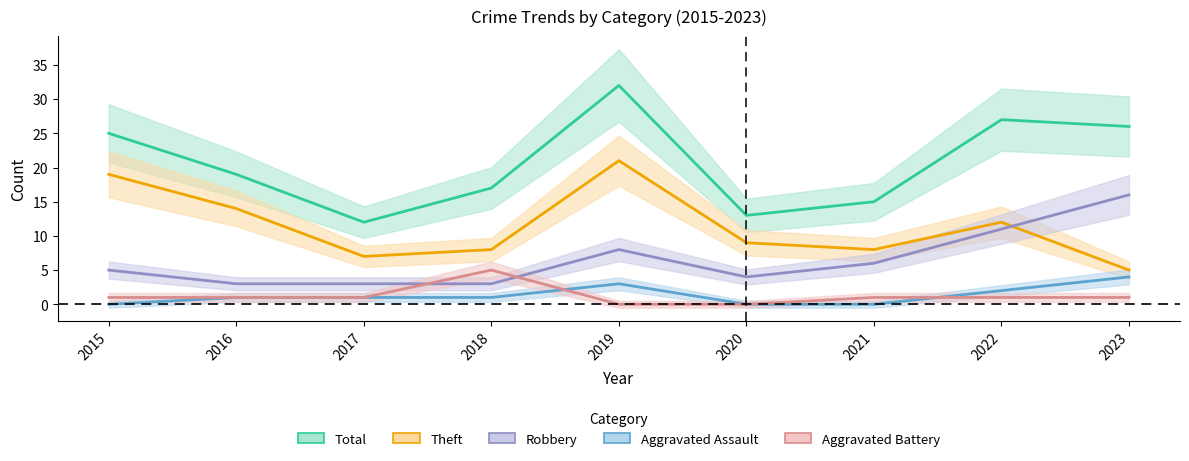

Rank the categories by Aggravated Assault value from highest to lowest.

2023, 2019, 2022, 2016, 2017, 2018, 2015, 2020, 2021